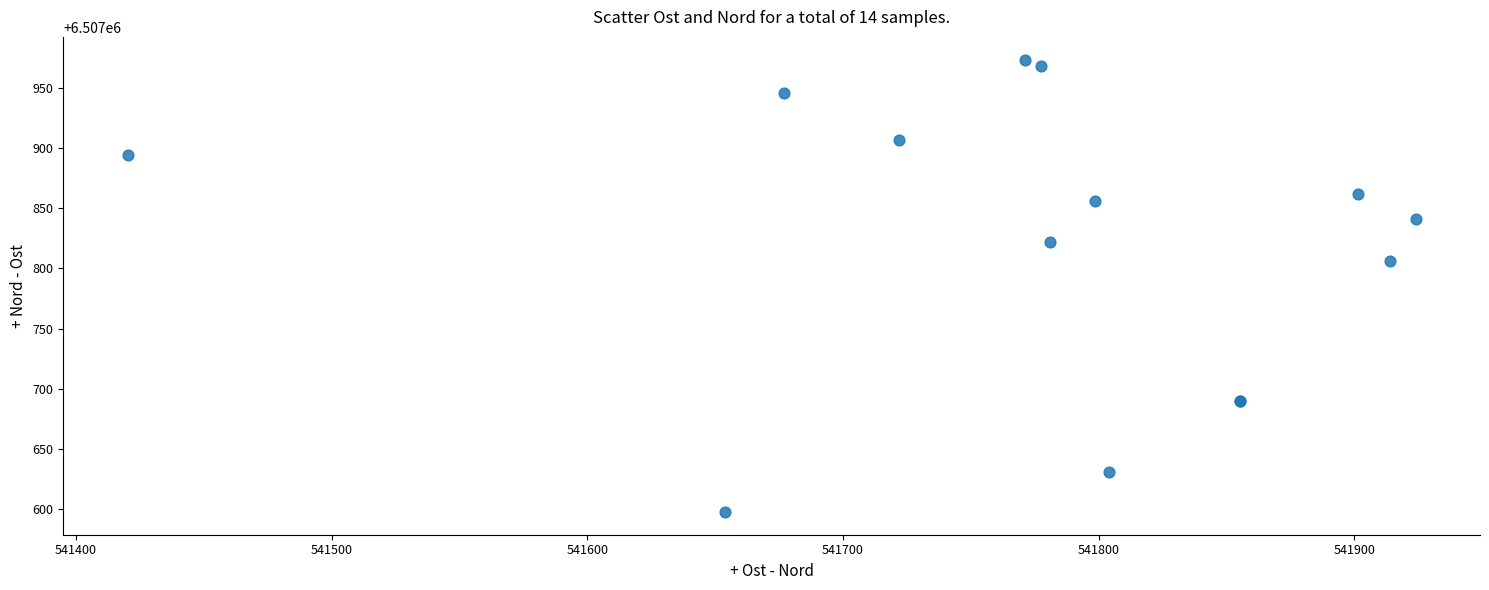

What Y value in the scatter plot is closest to 6507785?

6507806.4